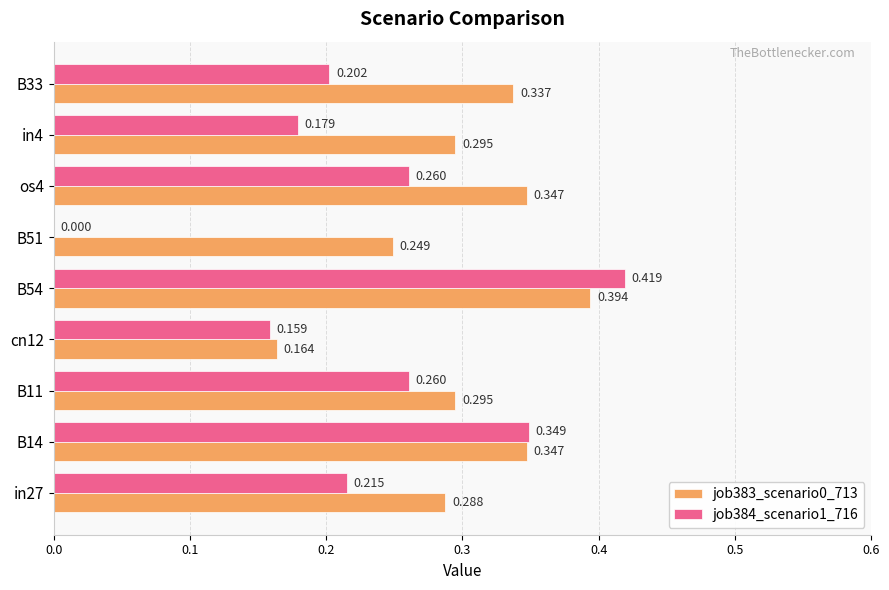

Is the value of job384_scenario1_716 at os4 greater than the value of job383_scenario0_713 at in4?

No